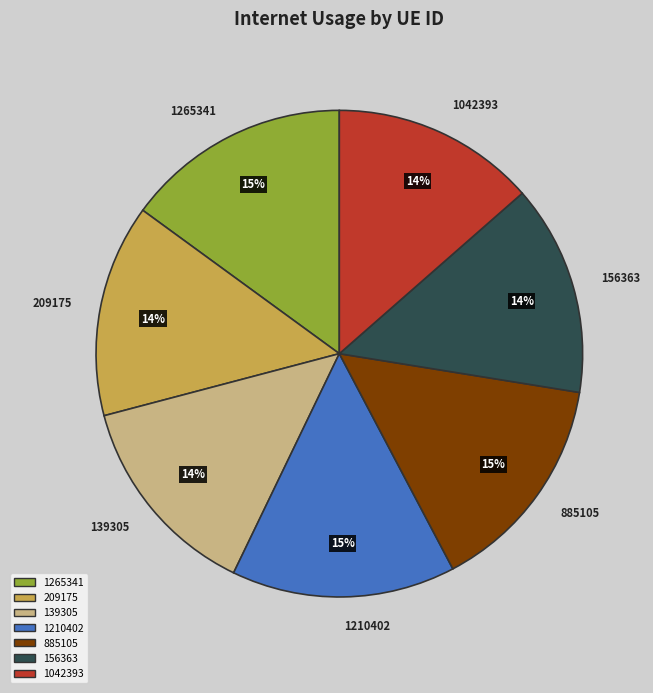

To the nearest percent, what is the combined percentage of 1210402 and 209175?

29%